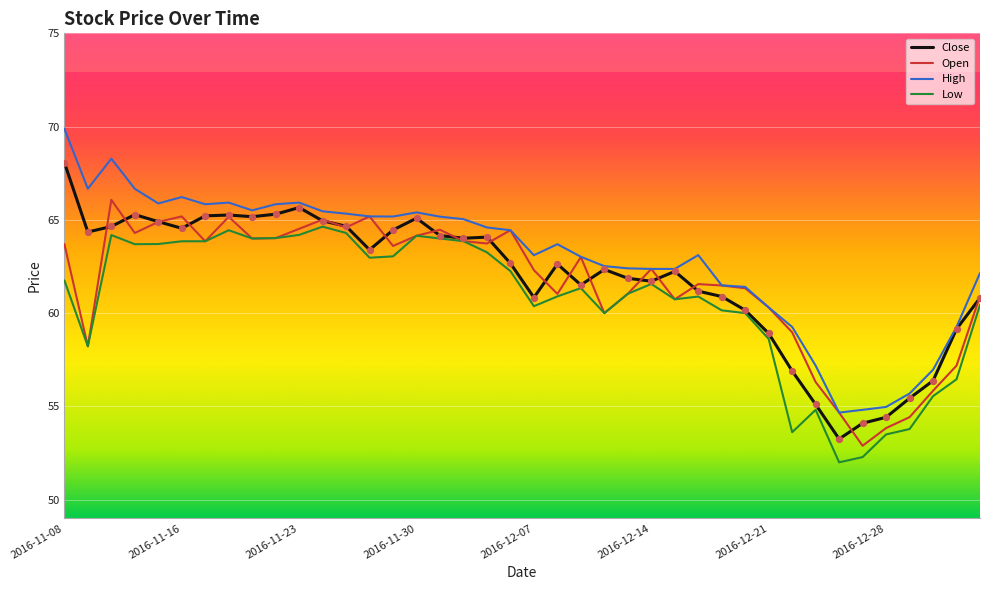

Which series has the largest range (max minus min)?

High